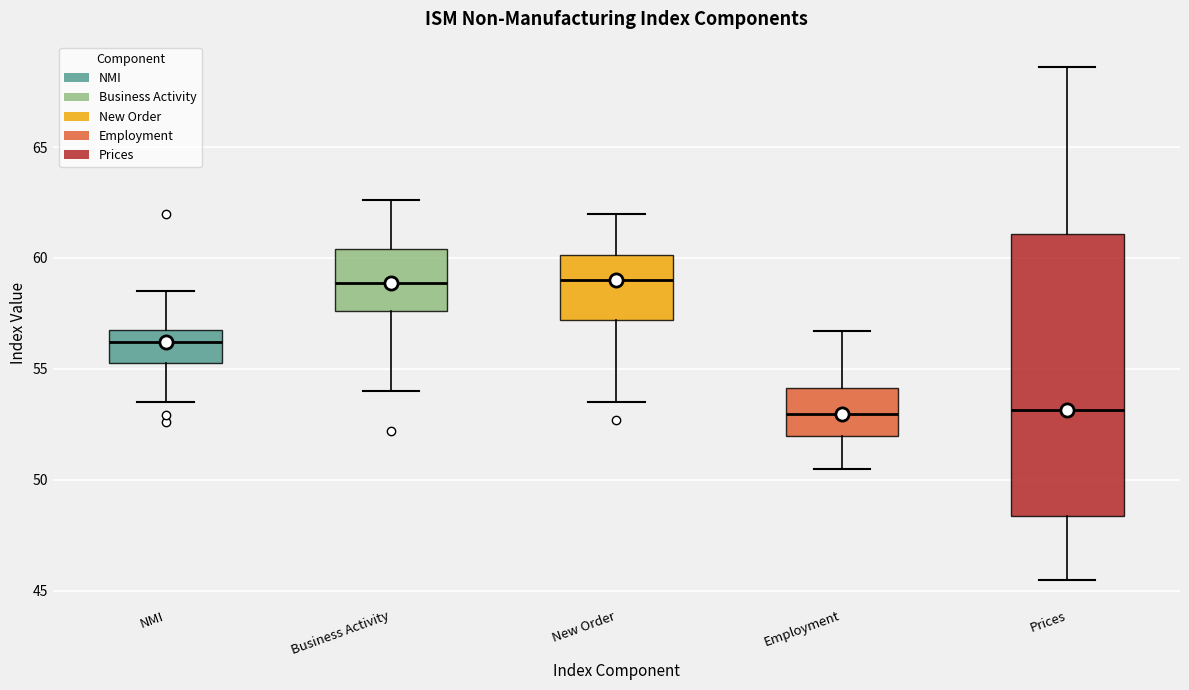

Reading left to right, transcribe this box plot: for each box, give where its median line is, the range the box spans, and where its two whiskers end, as read against the y-axis. The values are not printed on the chart, so give them approximately, as read against the axis.

NMI: median 56.0, box 55.5 to 57.0, whiskers 53.5 to 58.5
Business Activity: median 59.0, box 57.5 to 60.5, whiskers 54.0 to 62.5
New Order: median 59.0, box 57.0 to 60.0, whiskers 53.5 to 62.0
Employment: median 53.0, box 52.0 to 54.0, whiskers 50.5 to 56.5
Prices: median 53.0, box 48.5 to 61.0, whiskers 45.5 to 68.5